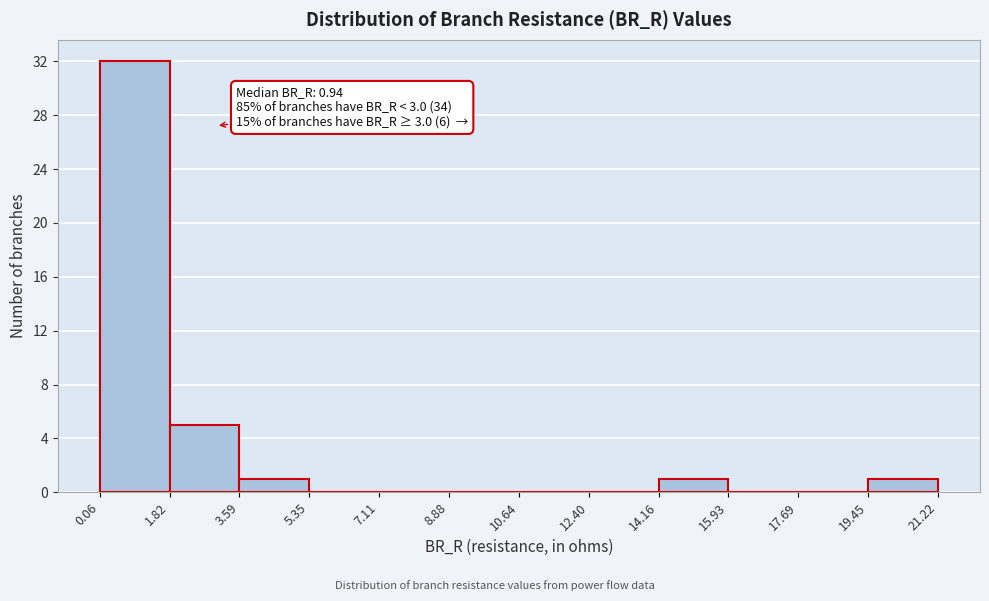

Over which range of the x-axis is the bar tallest?

0.06 to 1.82